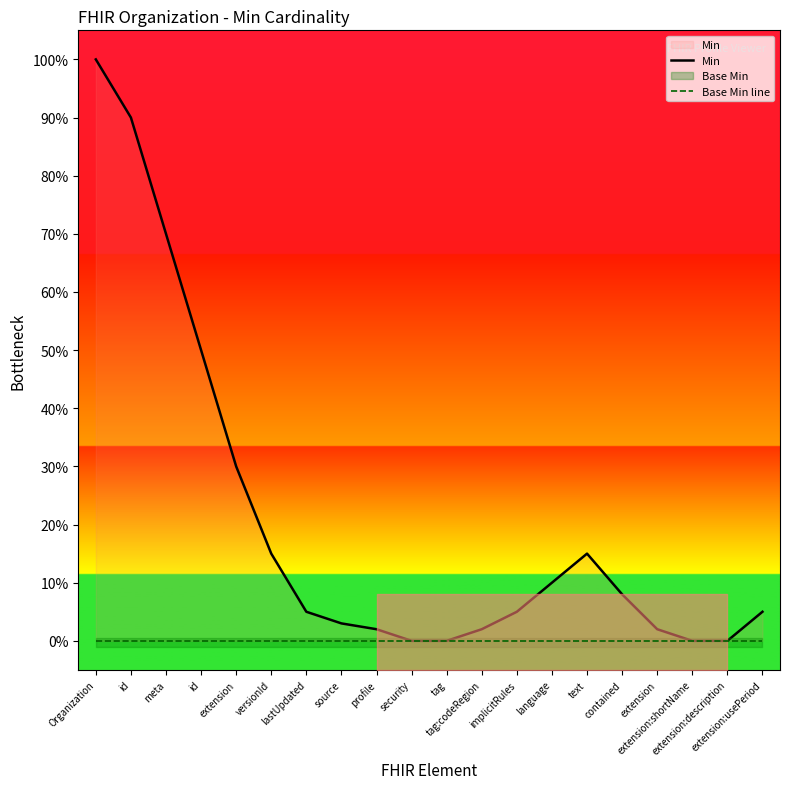

How many lines are shown in the chart?

2